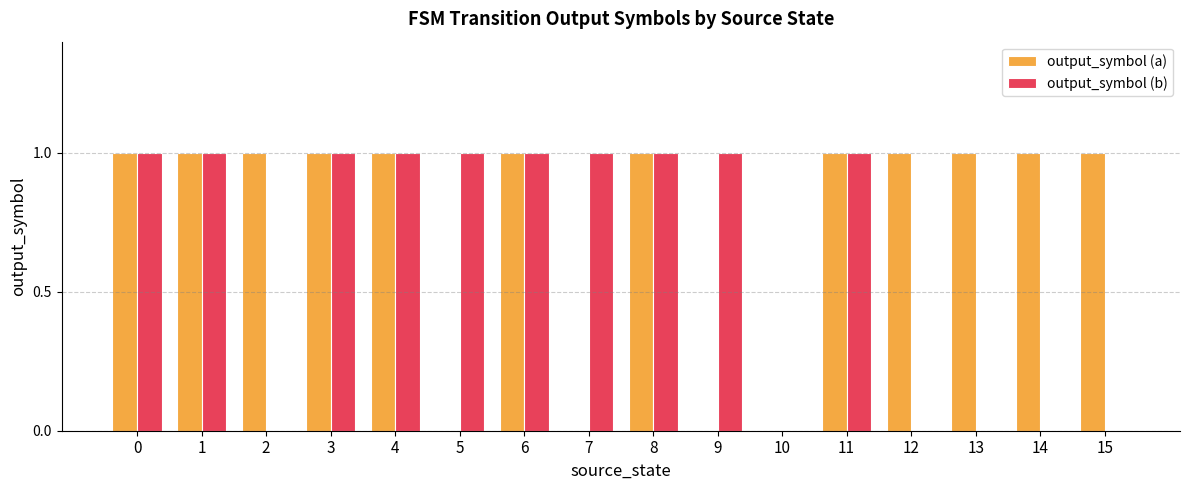

Count the output_symbol (a) values in the range 1 to 2.

12